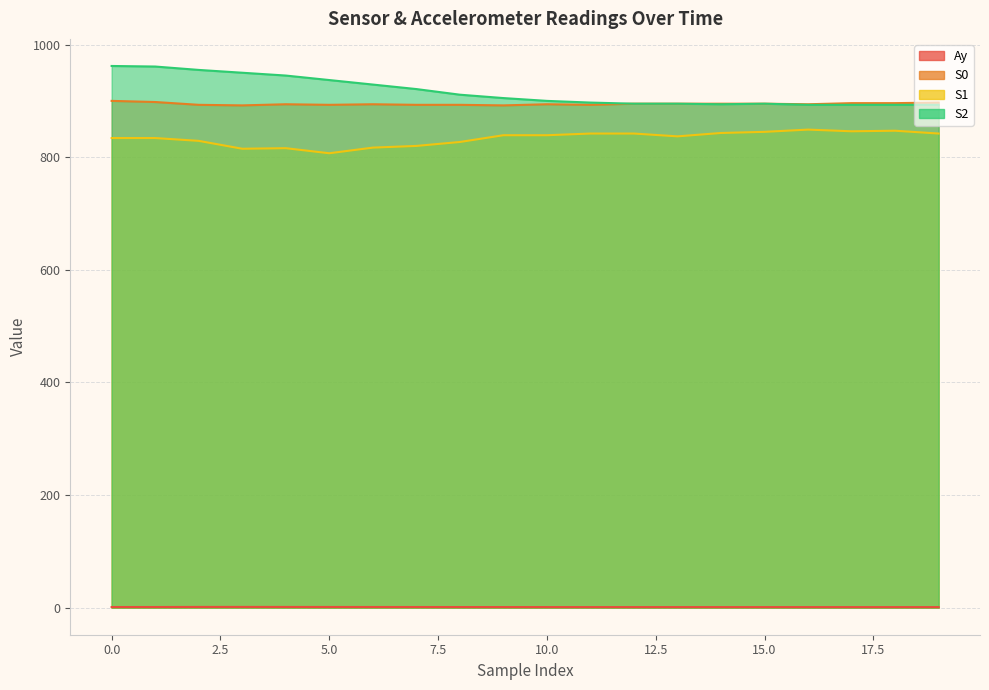

What is the value of the Ay point at the 8th from the left?

1.1